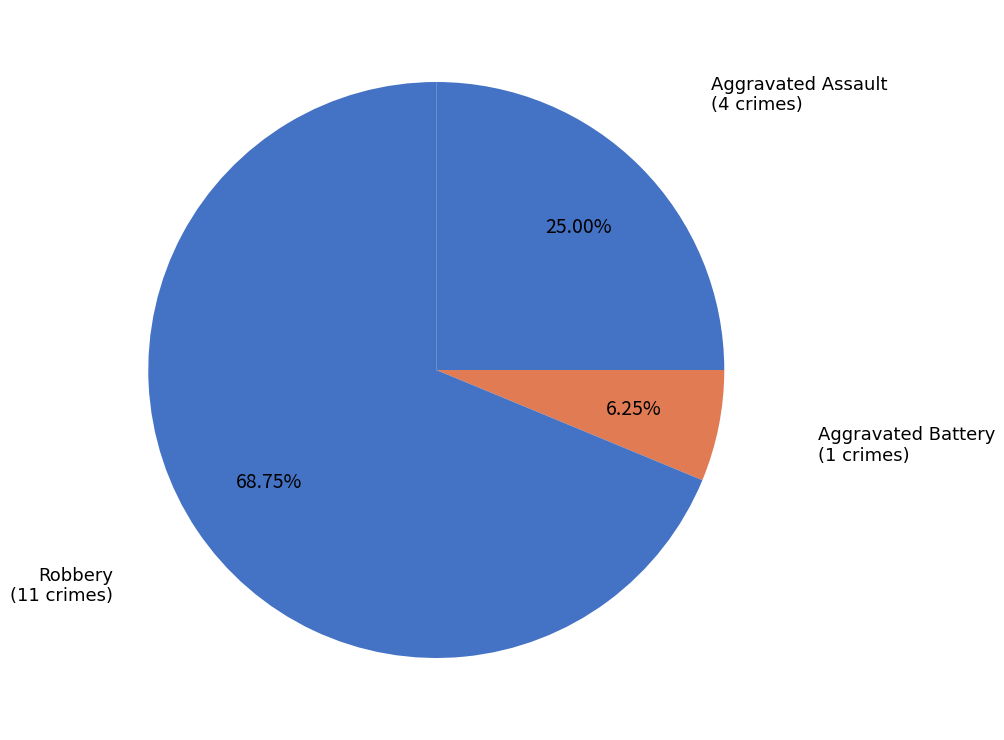

How many slices are in this pie chart?

3